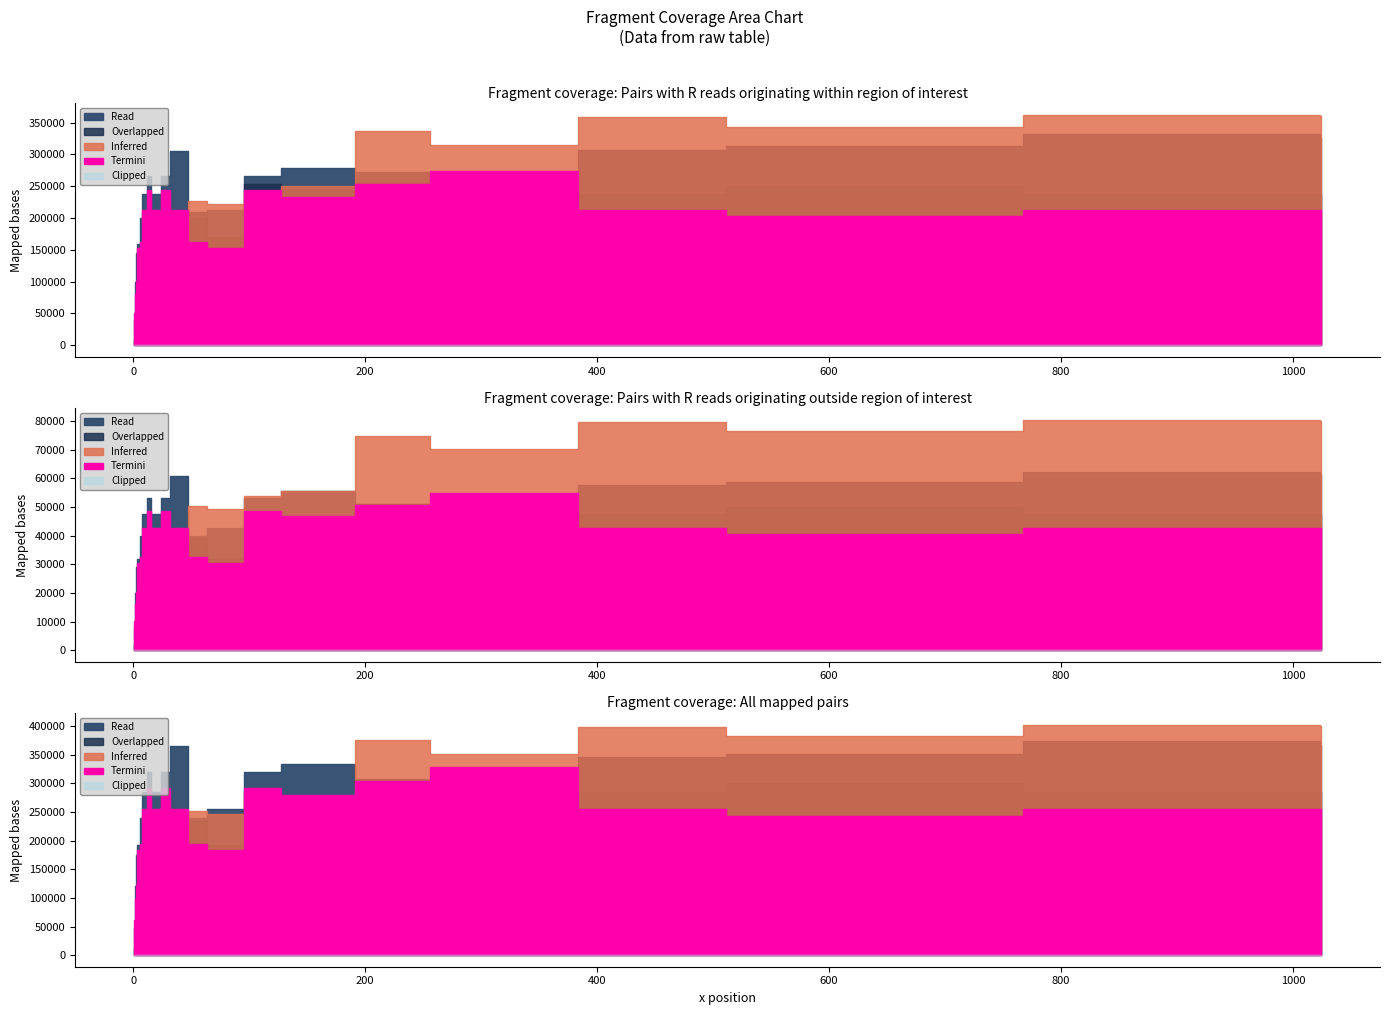

What is the value of the Overlapped point at the 12th from the left?

213333.0